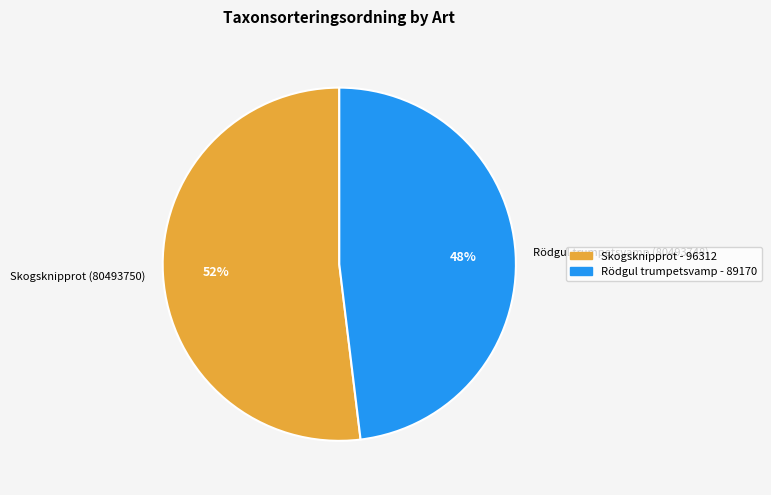

Between Rödgul trumpetsvamp (80493748) and Skogsknipprot (80493750), which is larger?

Skogsknipprot (80493750)